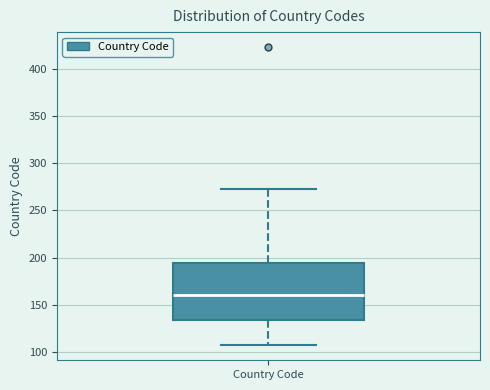

Read this box plot against the y-axis: the position of the median line, the range covered by the box, and the ends of both whiskers. The values are not printed on the chart, so give them approximately, as read against the axis.

median 160, box 135 to 195, whiskers 105 to 275